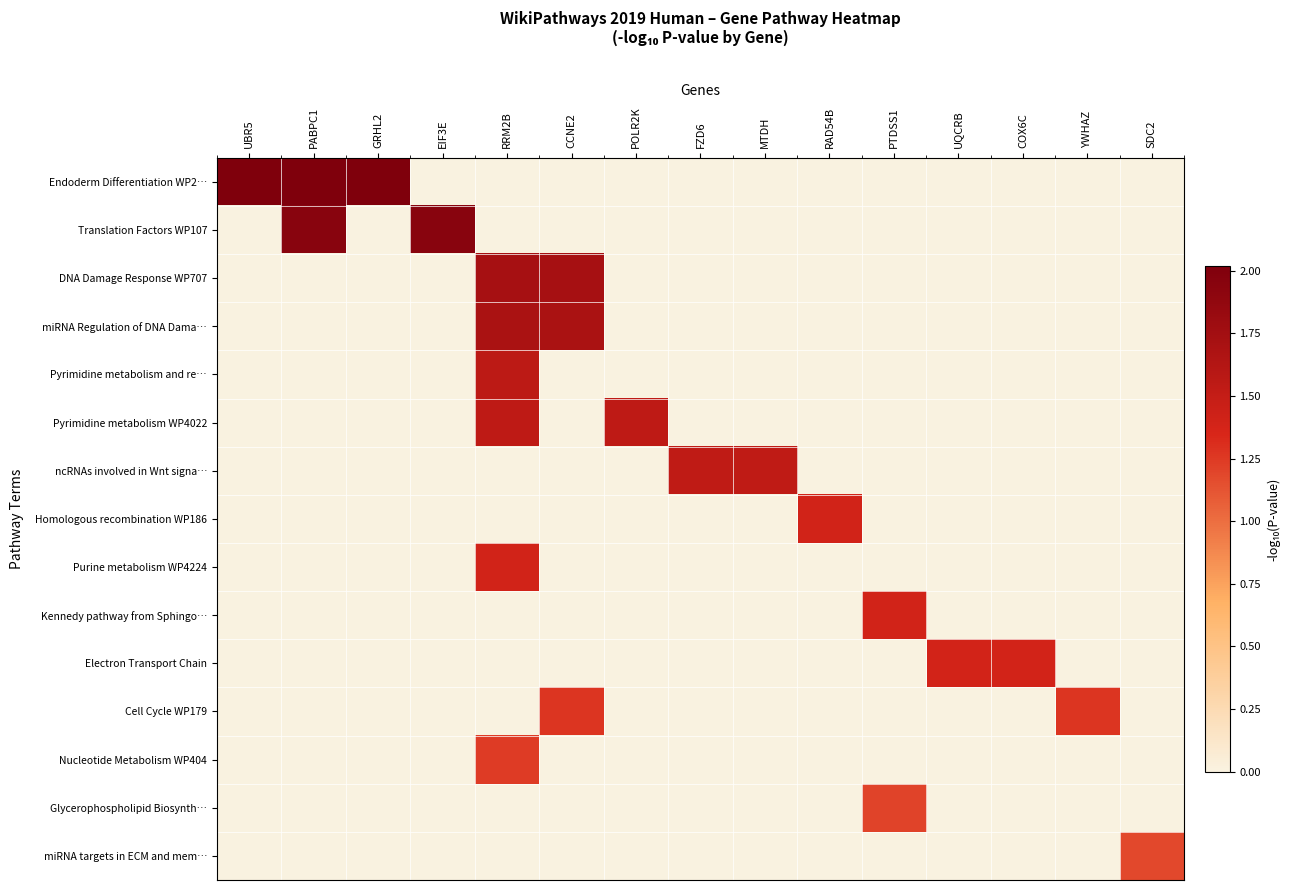

Between EIF3E and MTDH, which is larger?

EIF3E